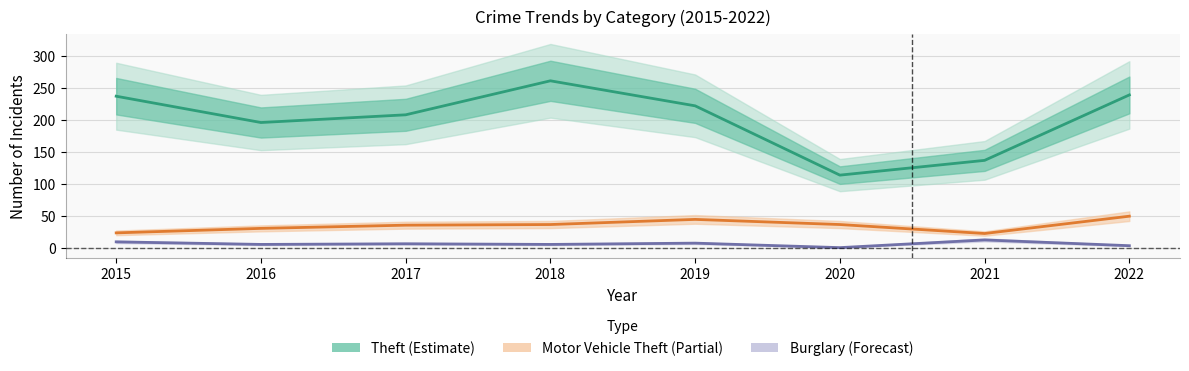

Which series has the largest total across all categories?

Theft